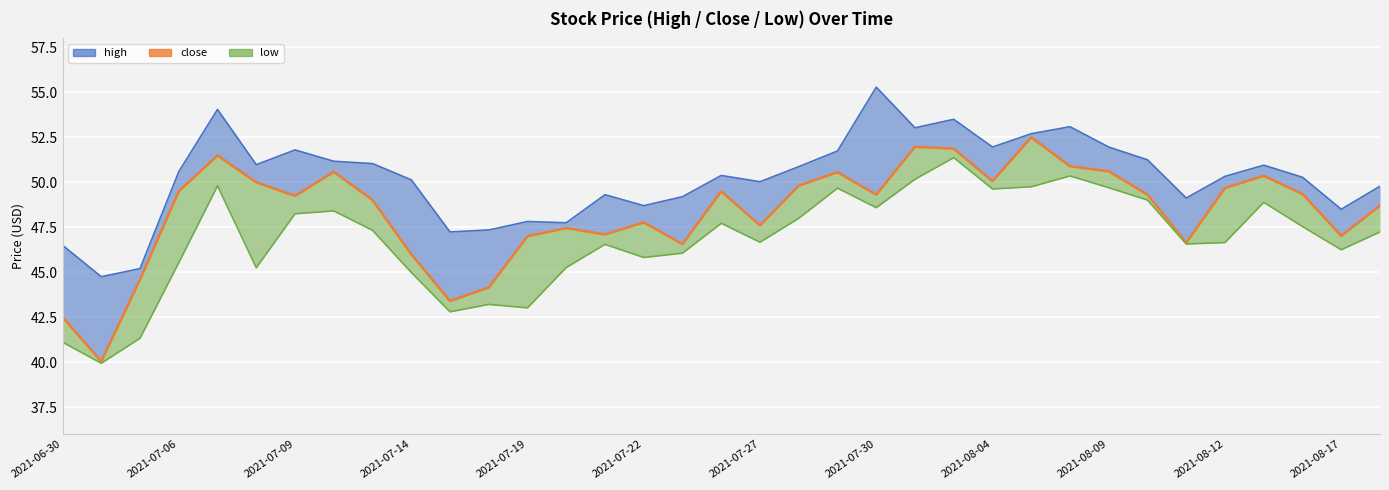

What value does the close series have at 2021-08-09?

50.6